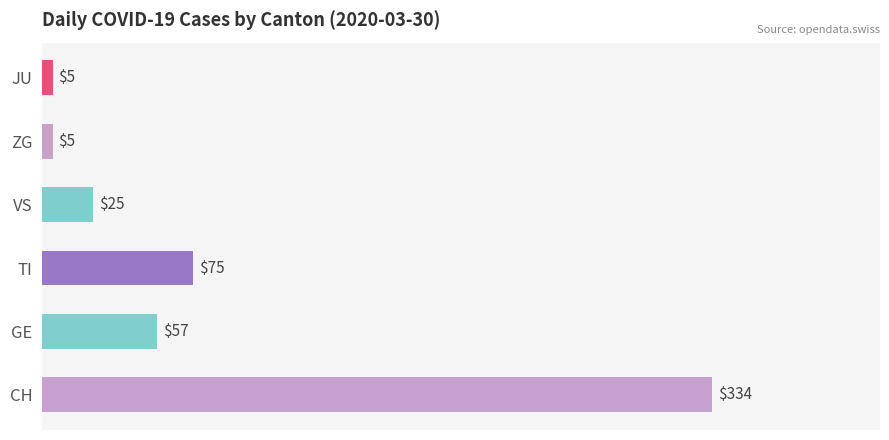

Between JU and VS, which is larger?

VS